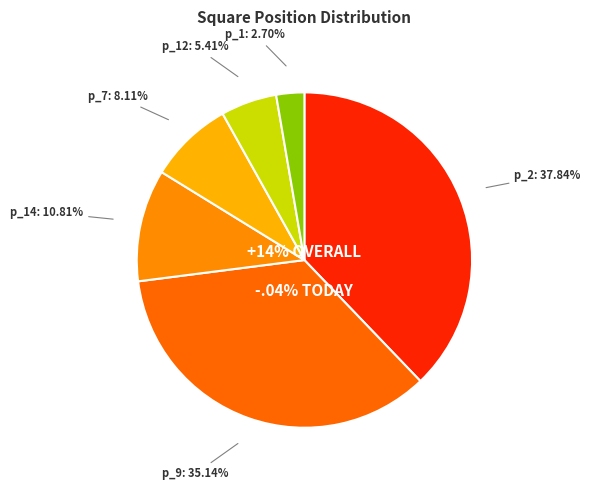

To the nearest percent, what is the difference between the largest and smallest slice percentages?

35%